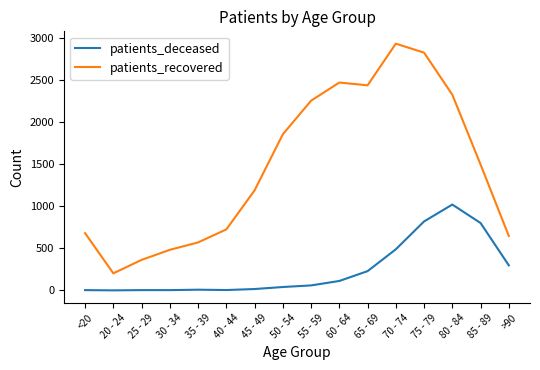

How many lines are shown in the chart?

2